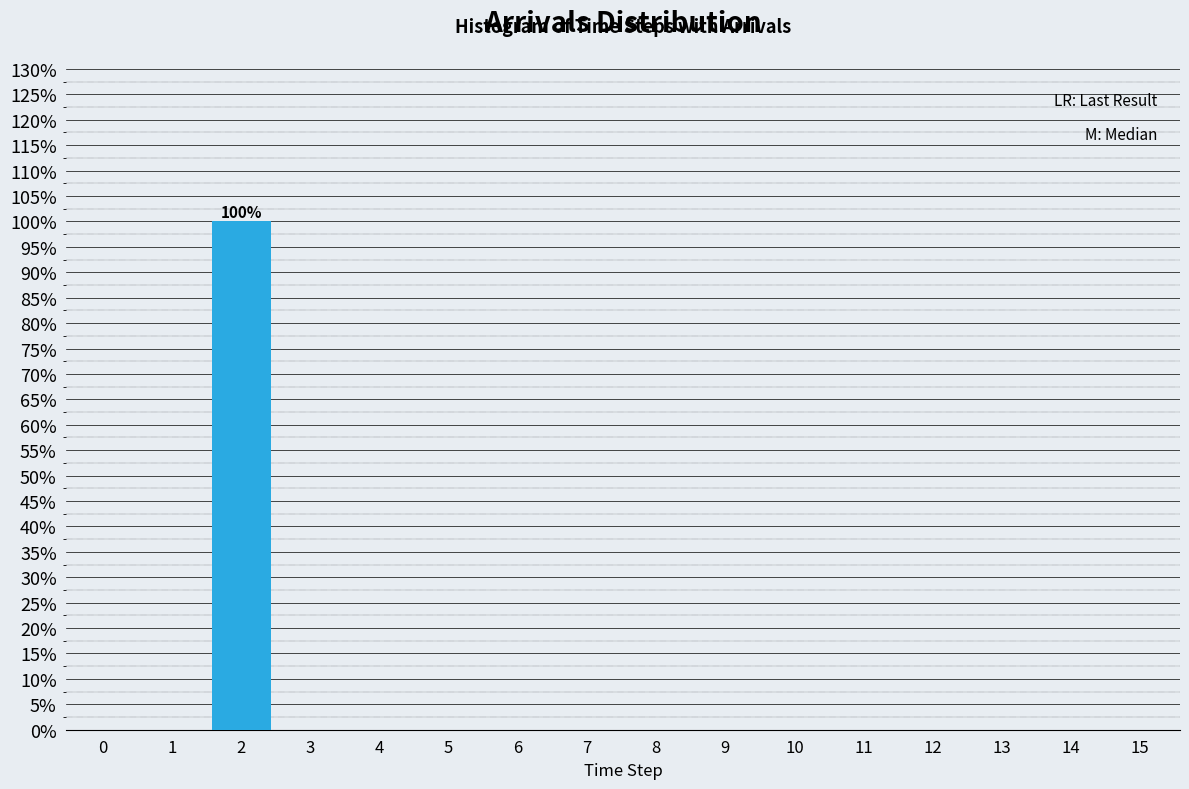

Reading left to right, transcribe all the data shown in this chart.

0=0	1=0	2=100	3=0	4=0	5=0	6=0	7=0	8=0	9=0	10=0	11=0	12=0	13=0	14=0	15=0